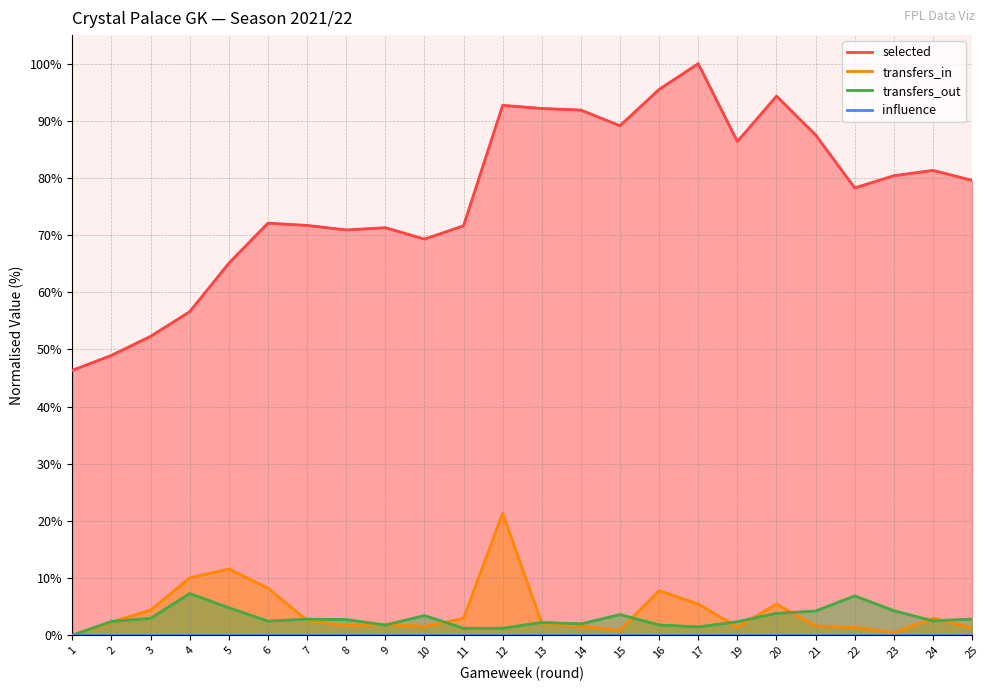

What is the difference between the highest and lowest values at 21?

87.5